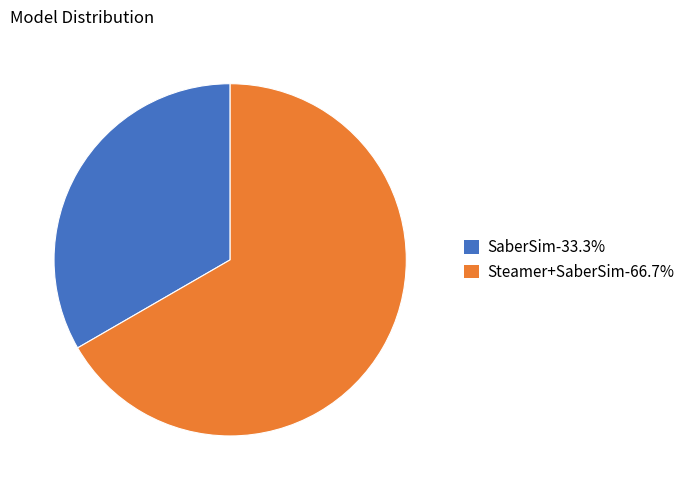

The Steamer+SaberSim slice represents 67% of the pie. True or false?

True